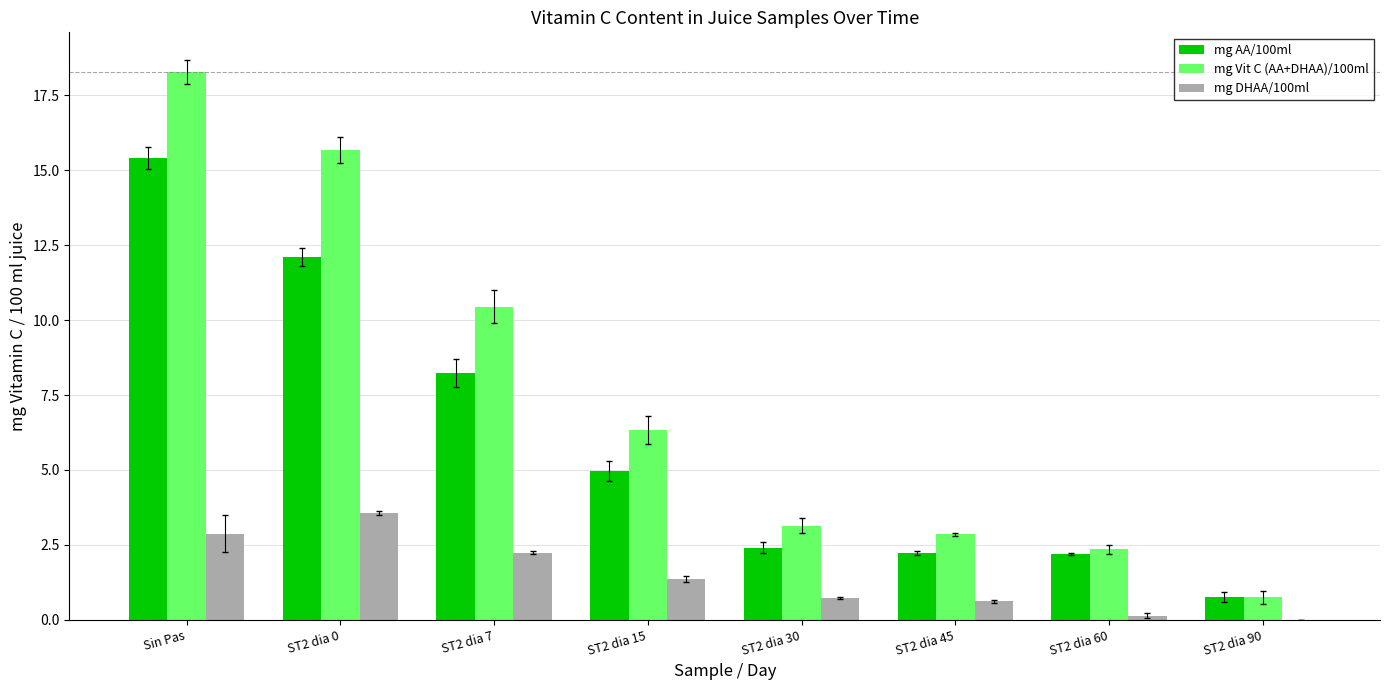

At which label is mg AA/100ml closest to 8?

ST2 dia 7